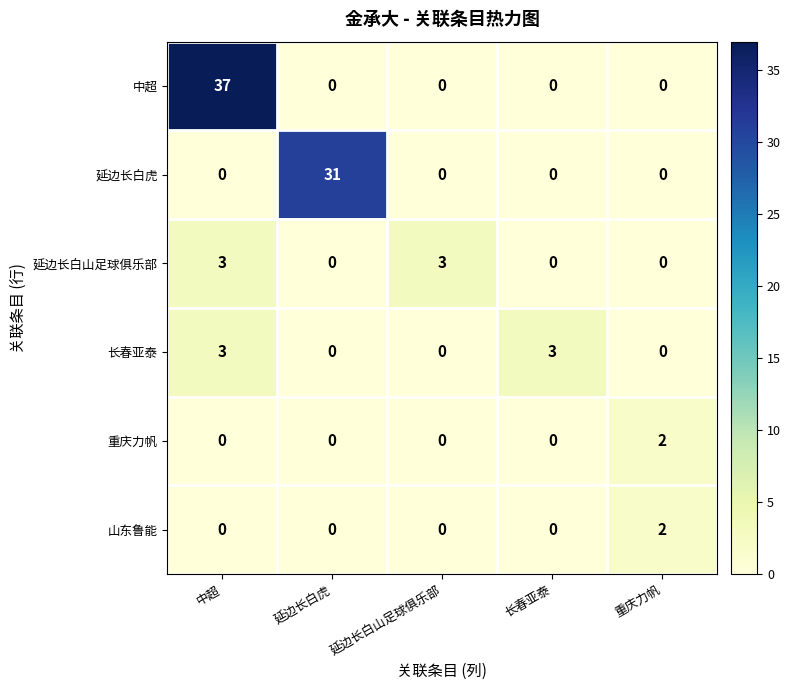

Which series has the largest total across all categories?

中超